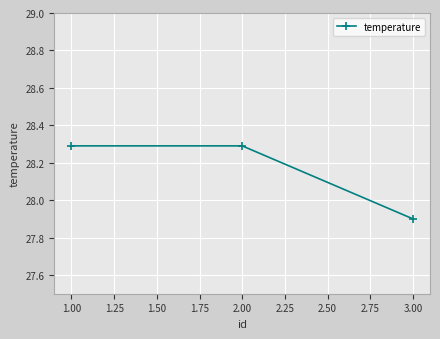

What is the label of the 2nd point from the left?

2.00